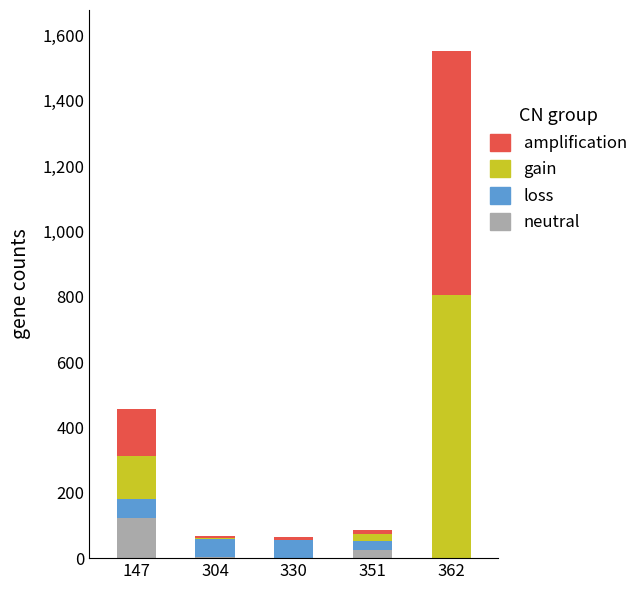

At which category is the sum across all series the highest?

362